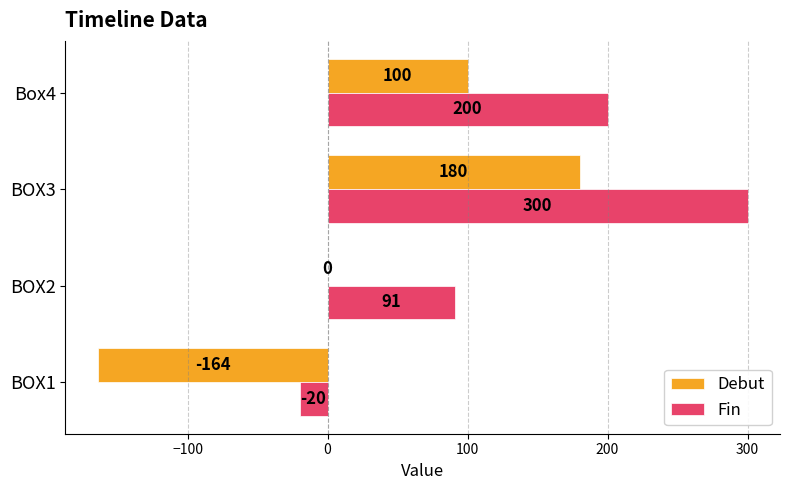

The Fin series shows 200 at Box4. True or false?

True